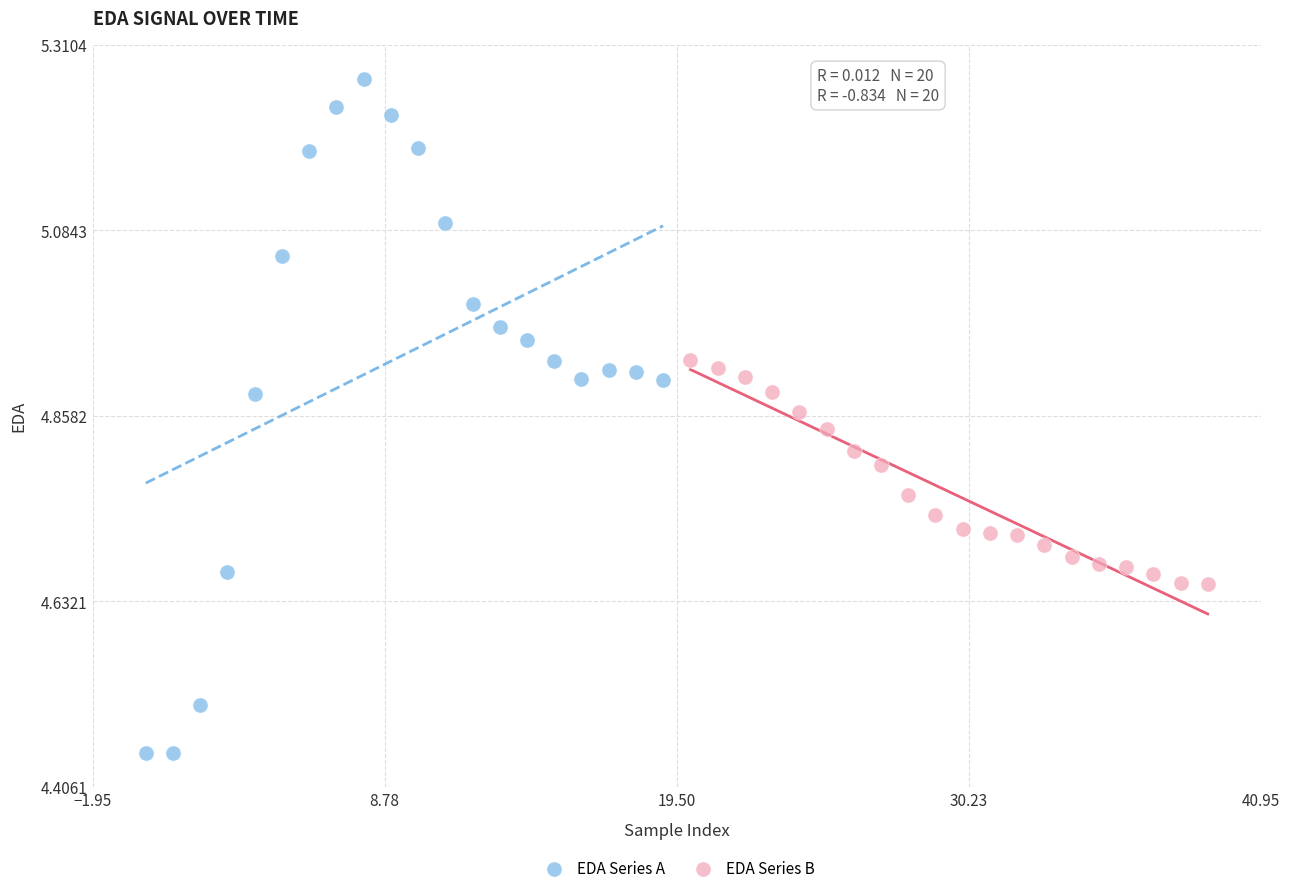

Which series has the largest Y range (max minus min)?

EDA Series A